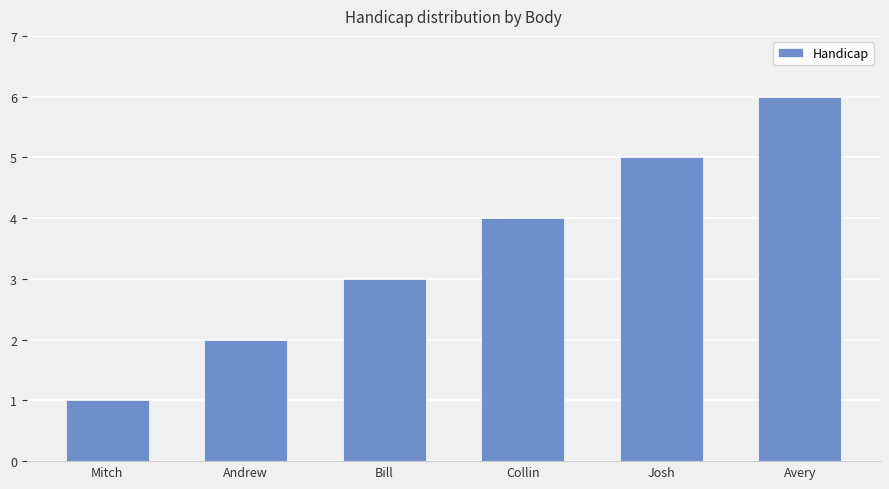

What is the label of the 5th bar from the left?

Josh